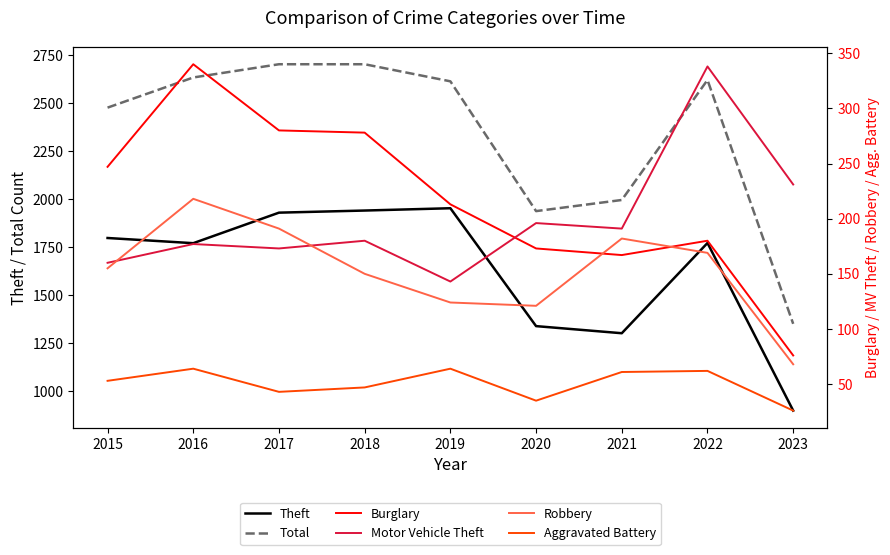

True or false: Motor Vehicle Theft has a value of 55 at 2017.

False